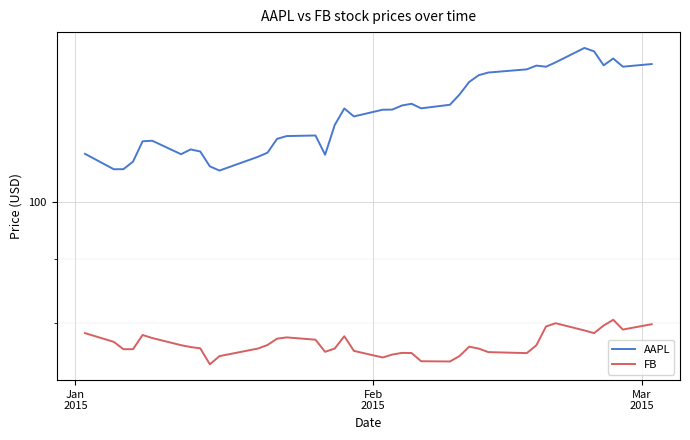

Count the number of data series in this chart.

2